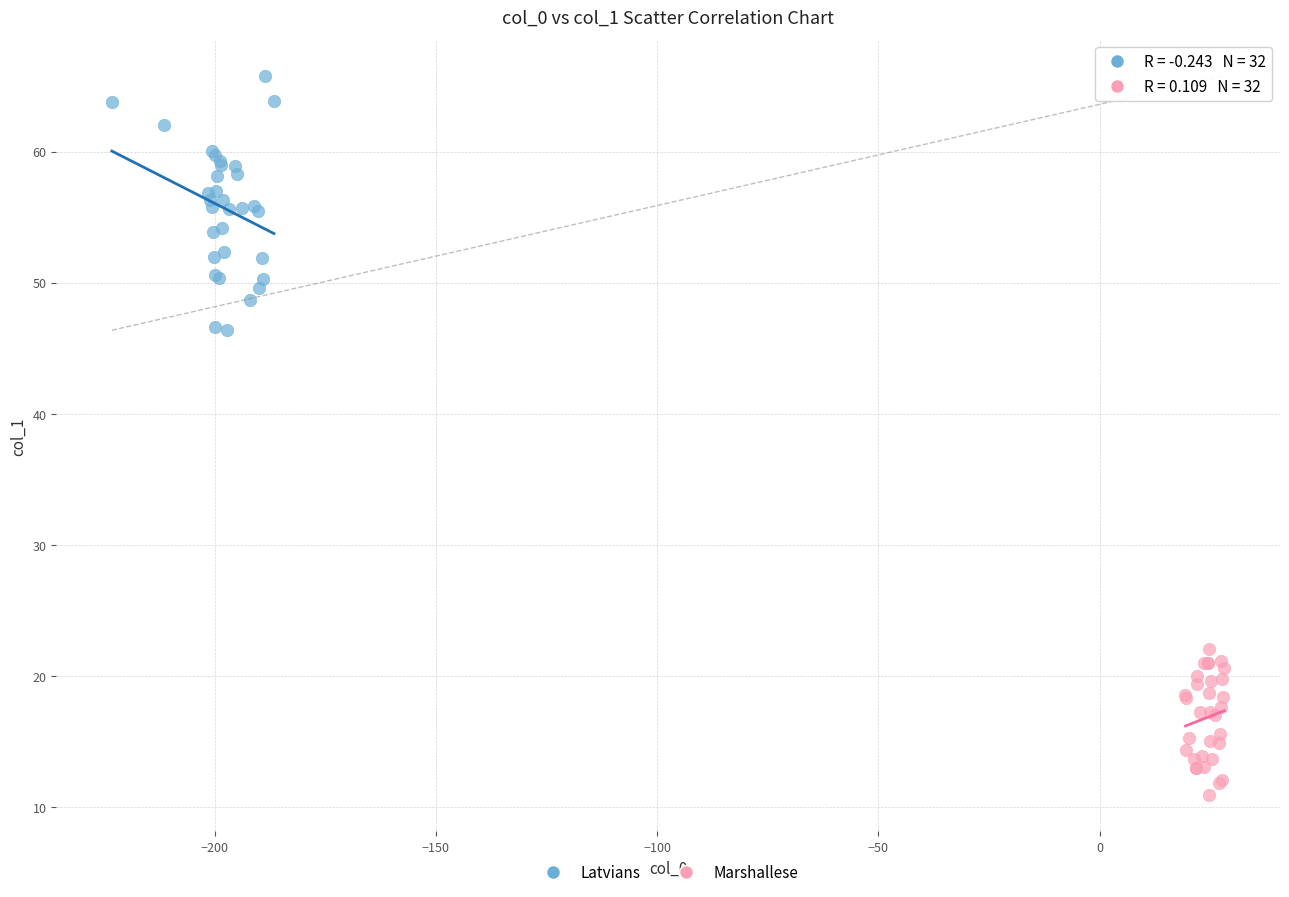

Which series contains the lowest Y value?

Marshallese